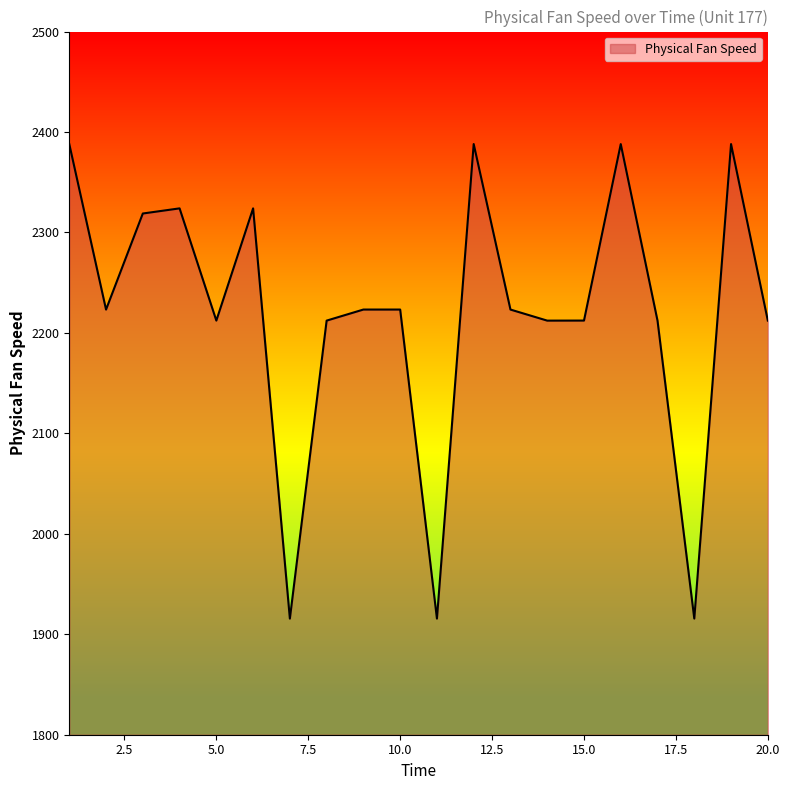

Does the chart display data point markers on the line(s)?

No